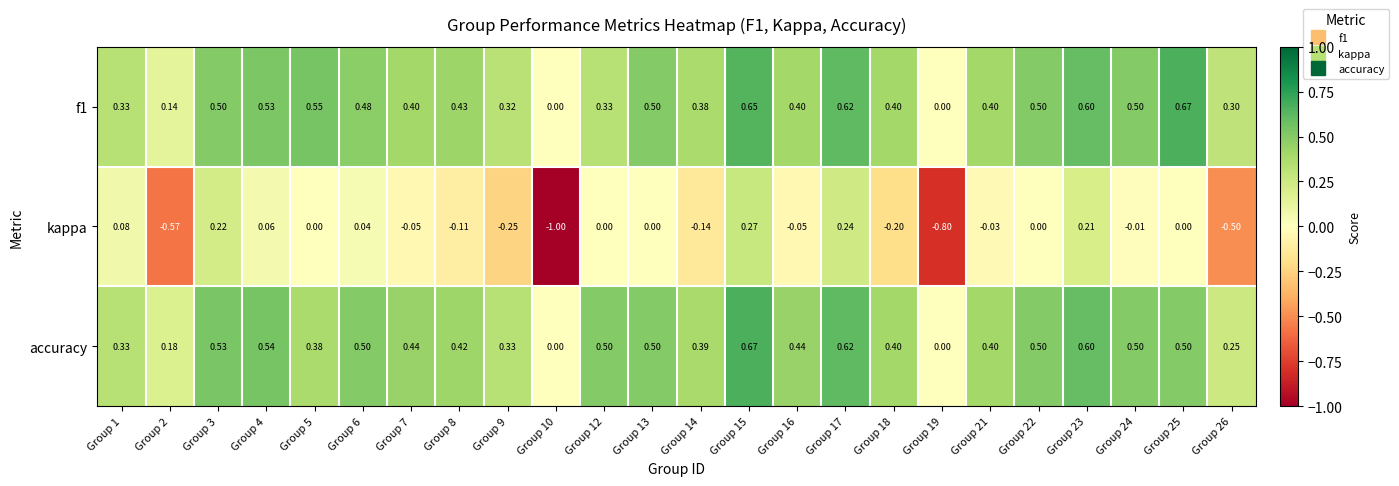

Which series has the widest spread of values?

kappa